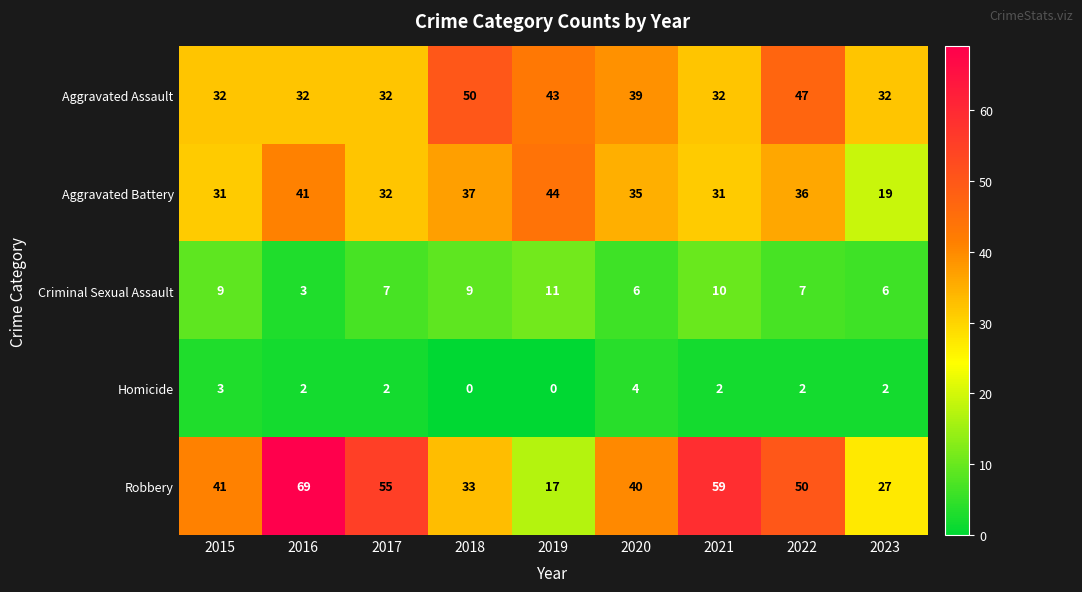

What is the difference between the maximum and minimum values in the Robbery series?

52